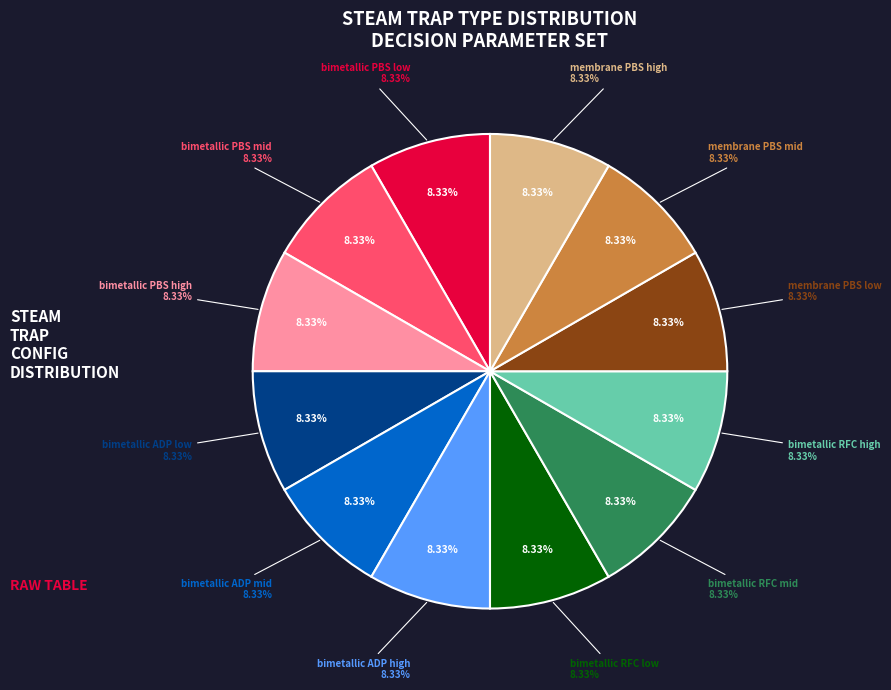

True or false: bimetallic accounts for 63% of the total.

False